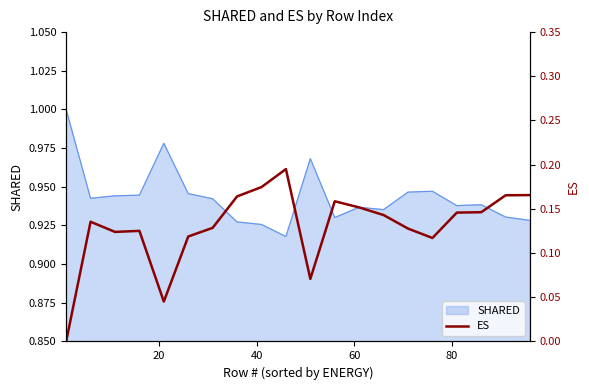

The chart shows a value of 0.2 at 15. True or false?

False